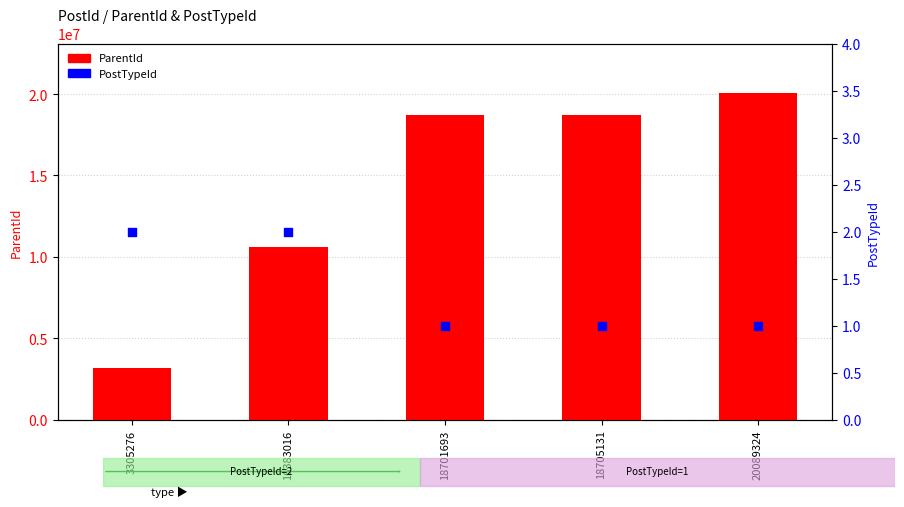

What are all the series names shown in the legend?

ParentId, PostTypeId